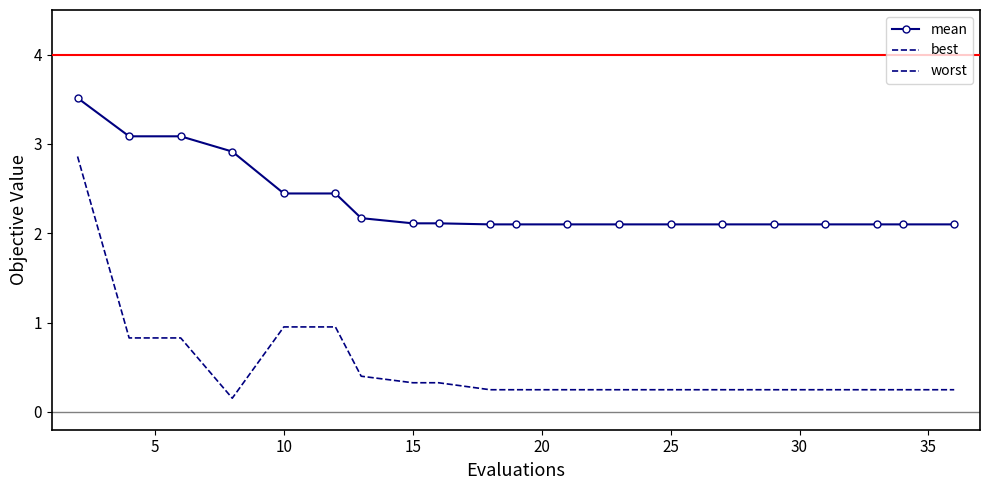

Count the number of categories in the chart.

20